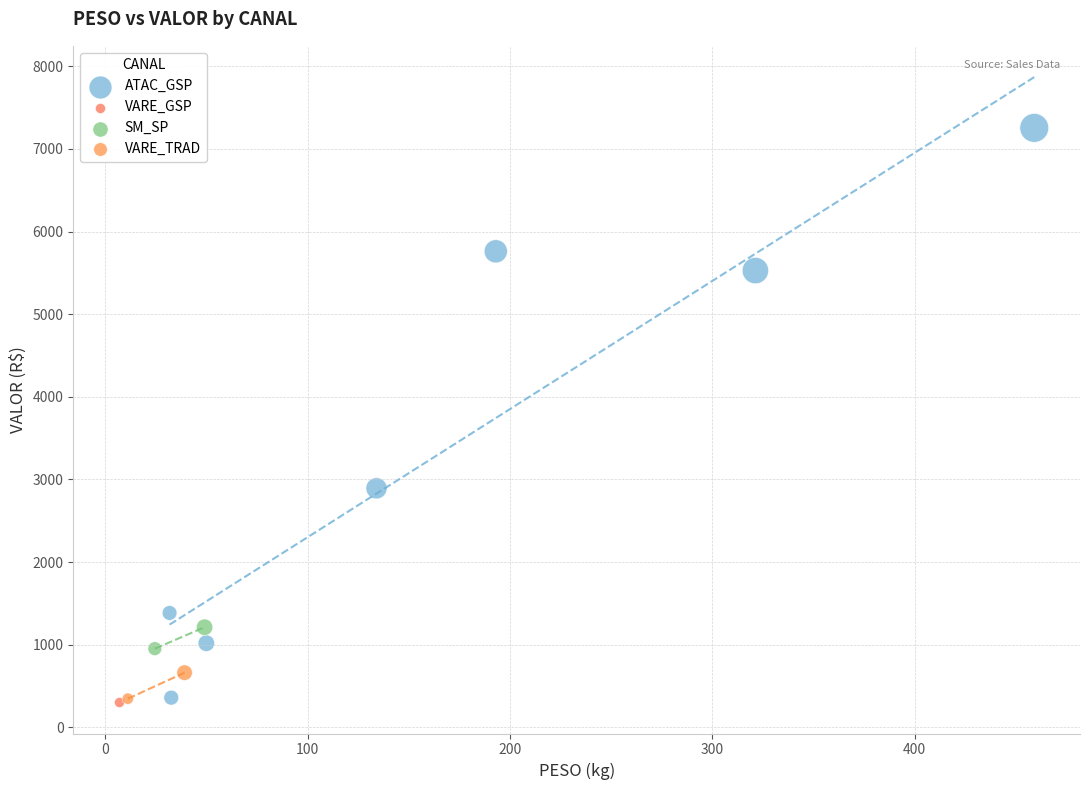

Which series contains the highest Y value?

ATAC_GSP